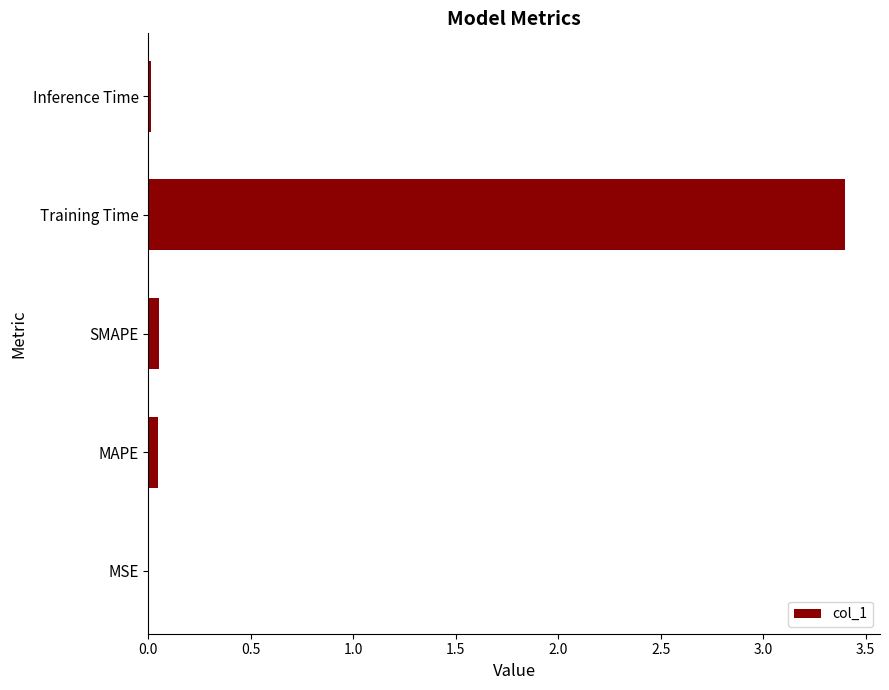

Which has a higher value, Training Time or MSE?

Training Time